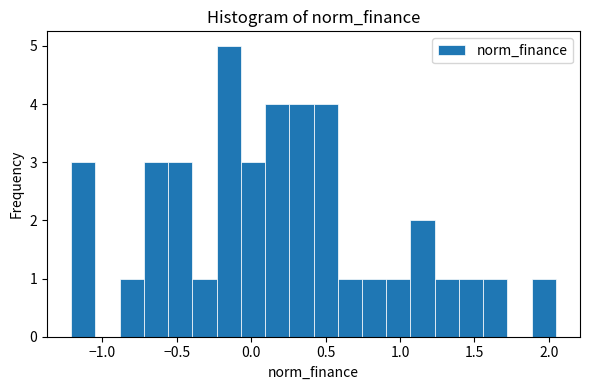

Read against the x-axis, roughly where is the centre of the tallest bar?

-0.15